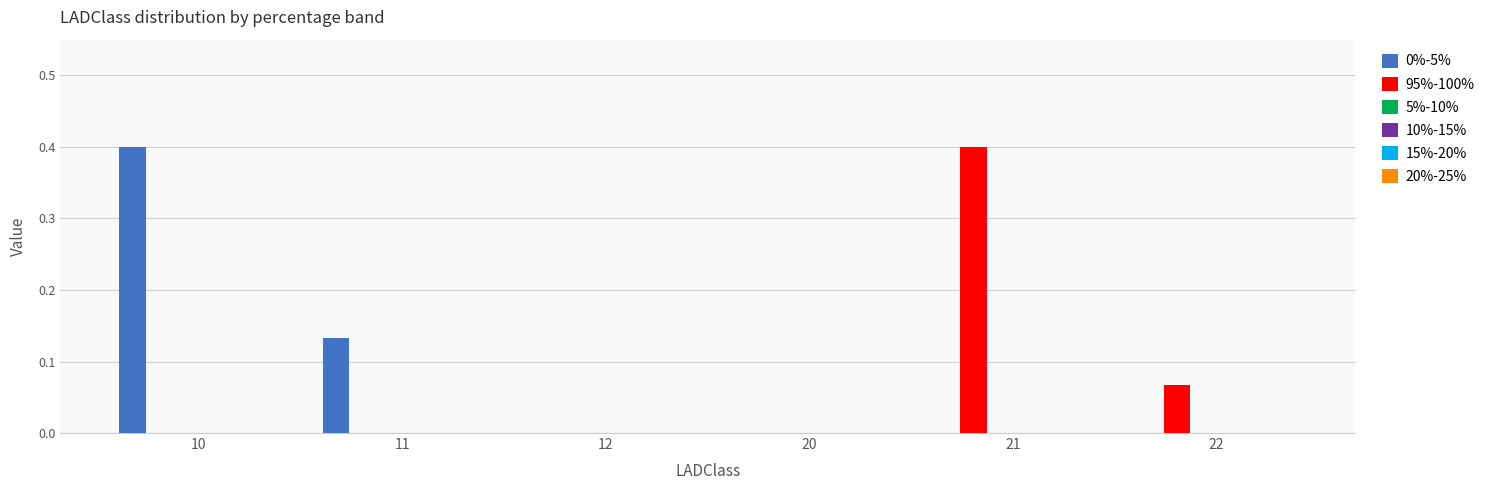

What is the maximum value for 0%-5%?

0.4